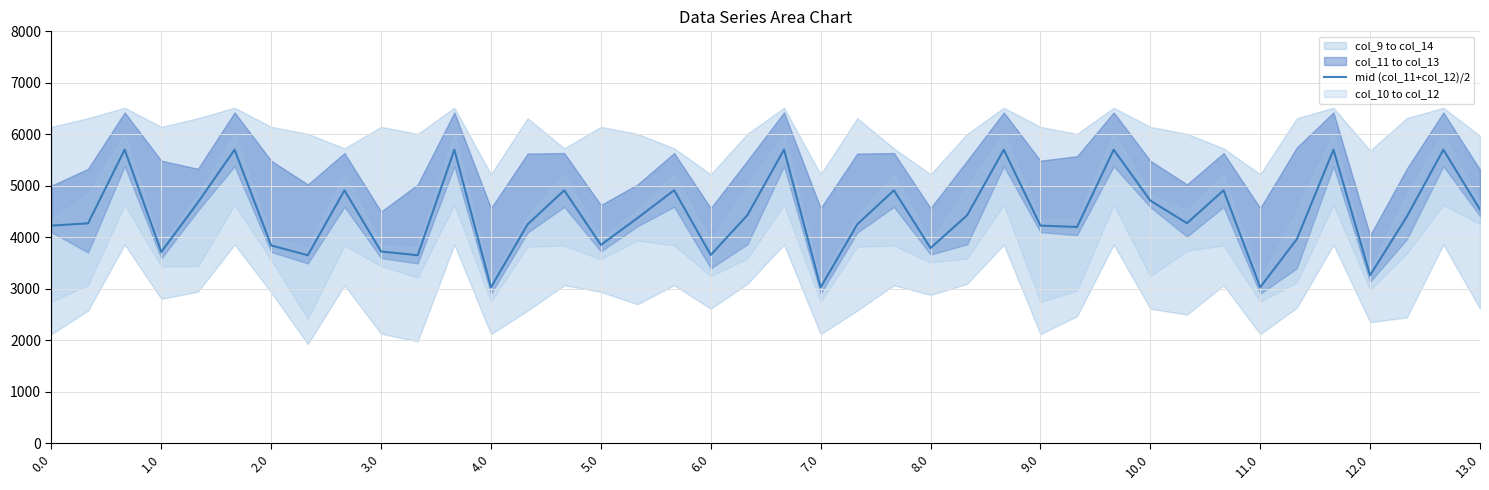

What is the highest value of the mid (col_11+col_12)/2 series?

5701.6